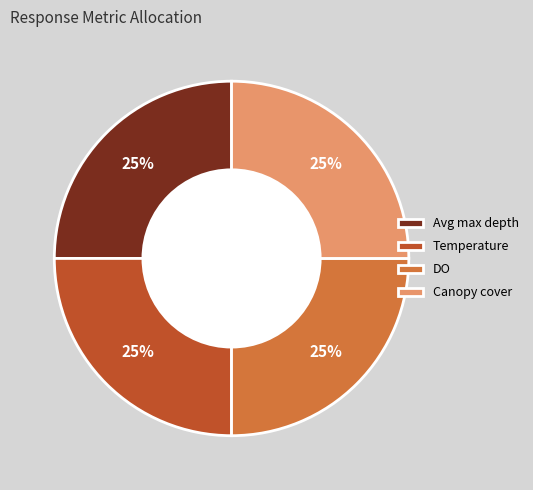

Does Temperature account for over 50% of the chart?

No